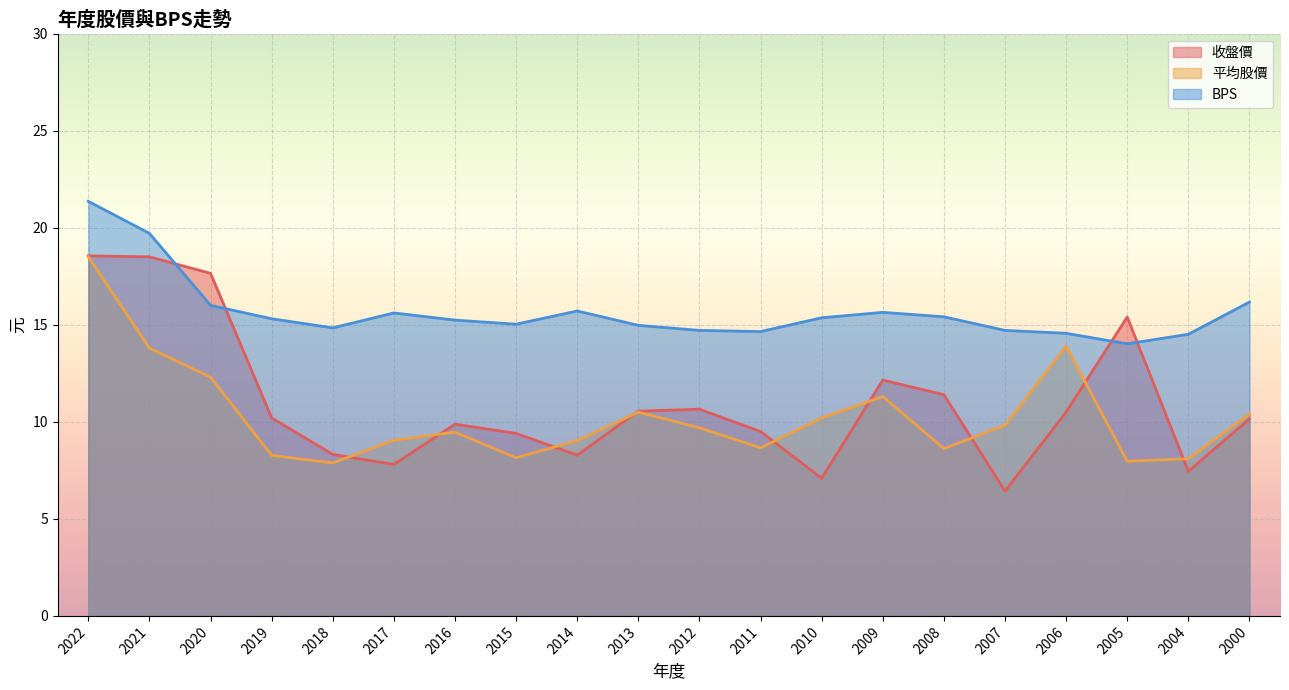

How many values in the 年度股價(元)收盤 series are below 10?

9